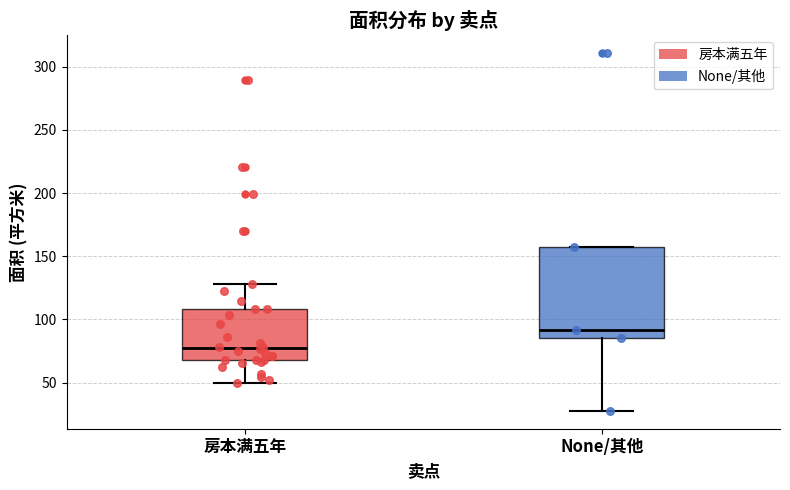

Which box's median line is the highest?

None/其他